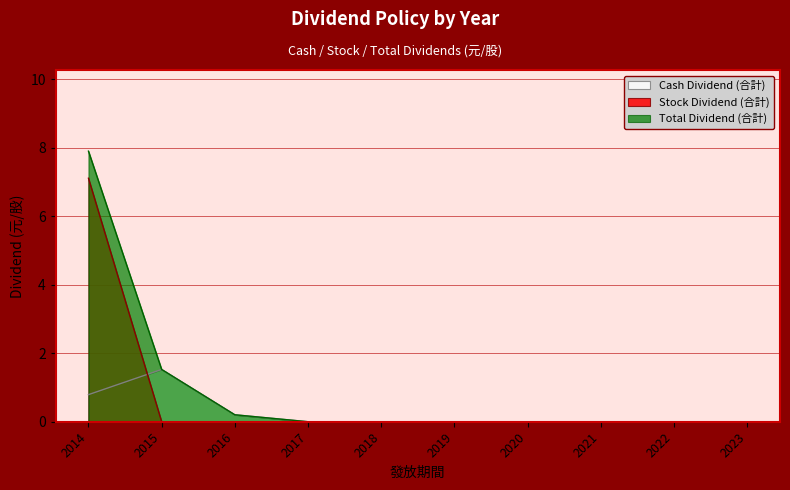

What is the difference between the Total Dividend (合計) values at 2015 and 2021?

1.5